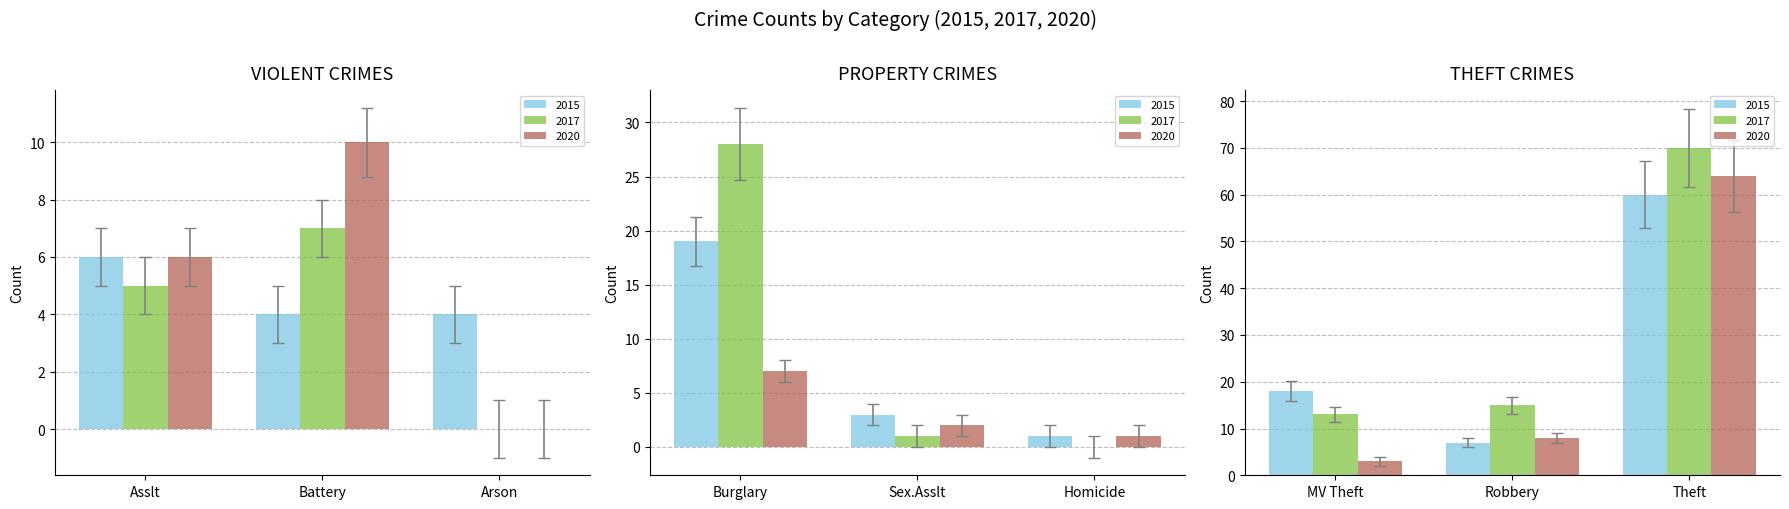

At which label does 2017 first exceed 7?

Burglary